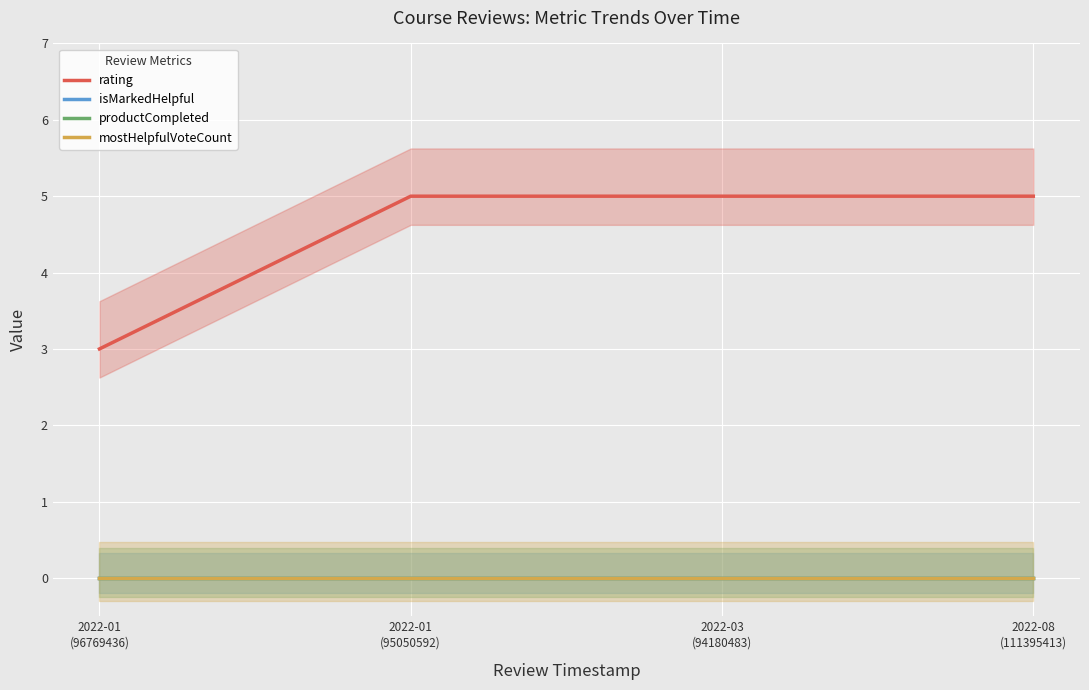

True or false: isMarkedHelpful and productCompleted intersect in this chart.

False